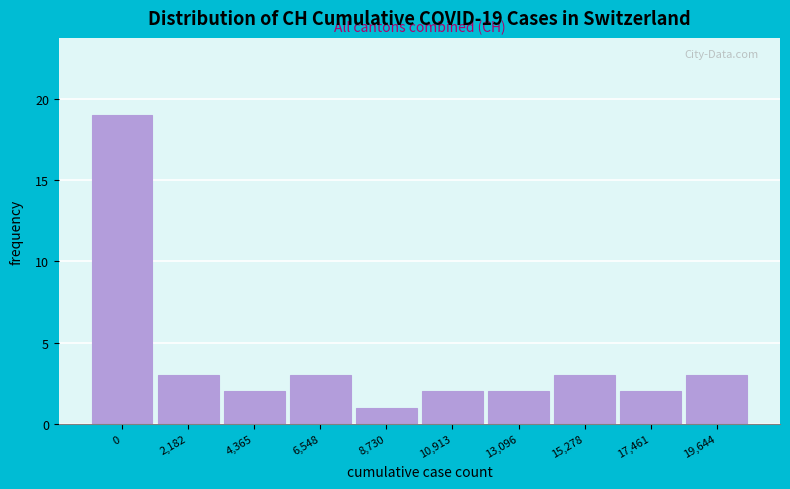

Reading left to right, transcribe all the data shown in this chart.

0=19	2,182=3	4,365=2	6,548=3	8,730=1	10,913=2	13,096=2	15,278=3	17,461=2	19,644=3